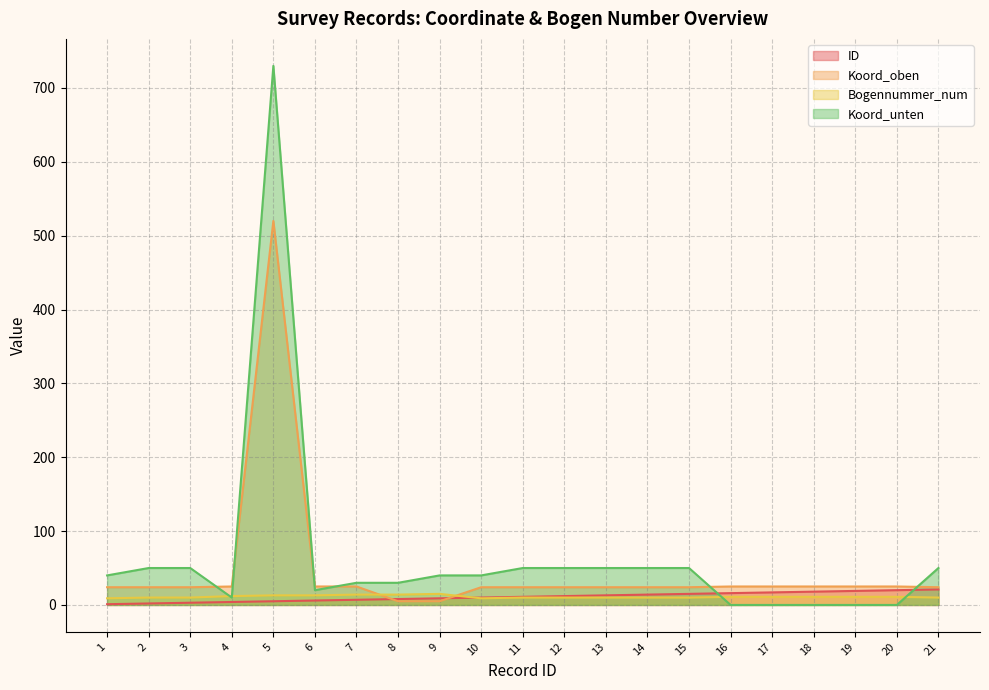

Rank the series at 14 from lowest to highest value.

Bogennummer_num, ID, Koord_oben, Koord_unten